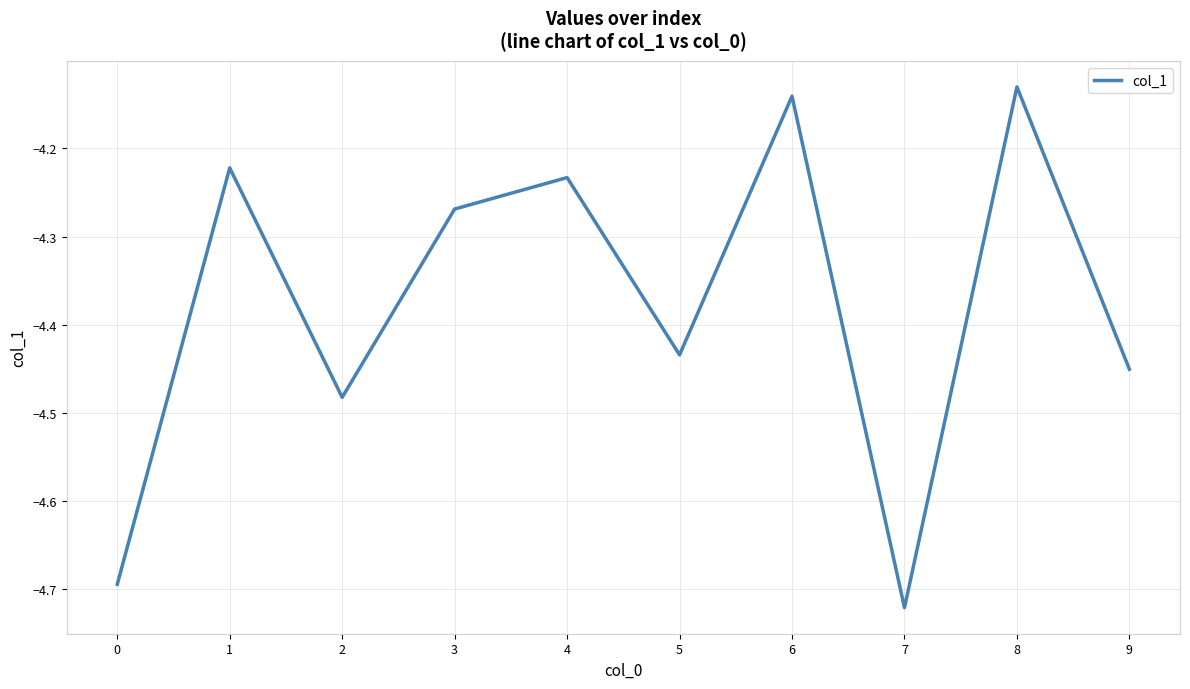

Is it true that the value at 7 is -4.7?

True